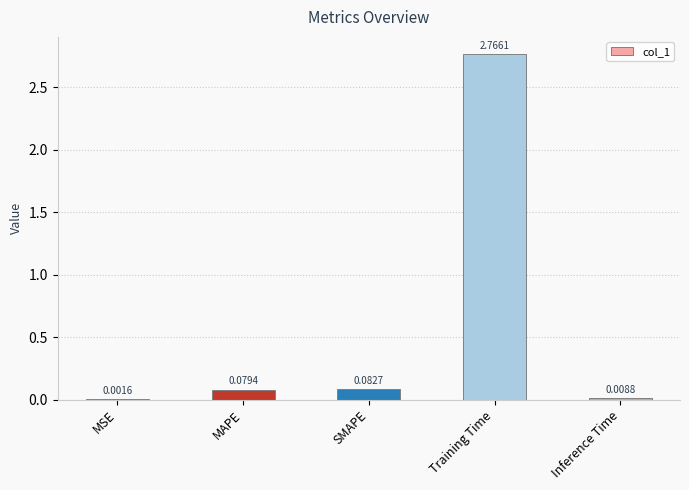

What is the change in value from MSE to Training Time?

+2.8